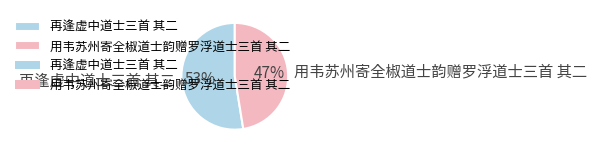

What is the smallest slice in the pie chart?

用韦苏州寄全椒道士韵赠罗浮道士三首 其二